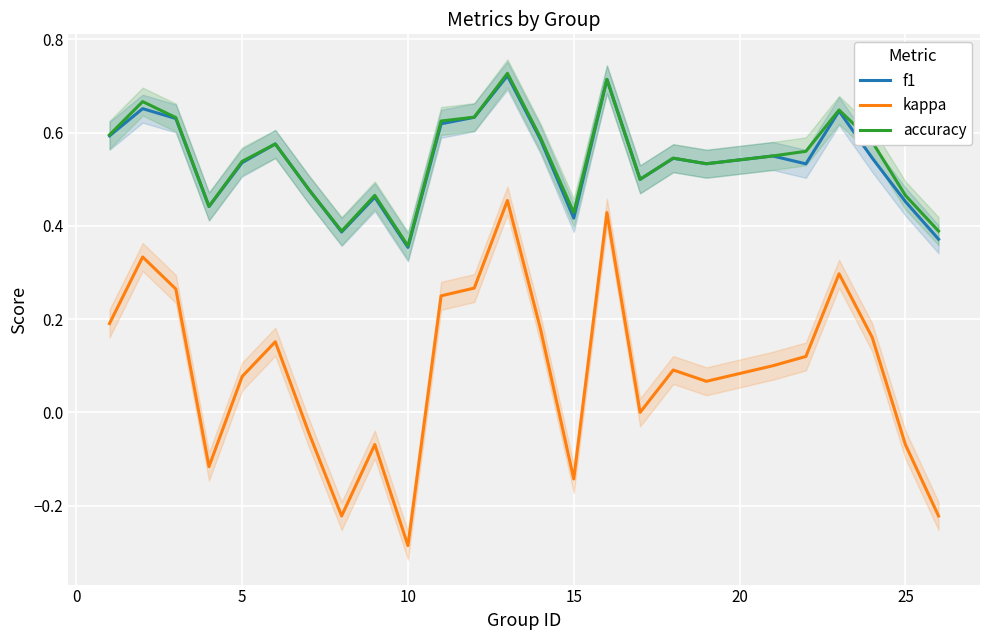

True or false: f1 and kappa intersect in this chart.

False